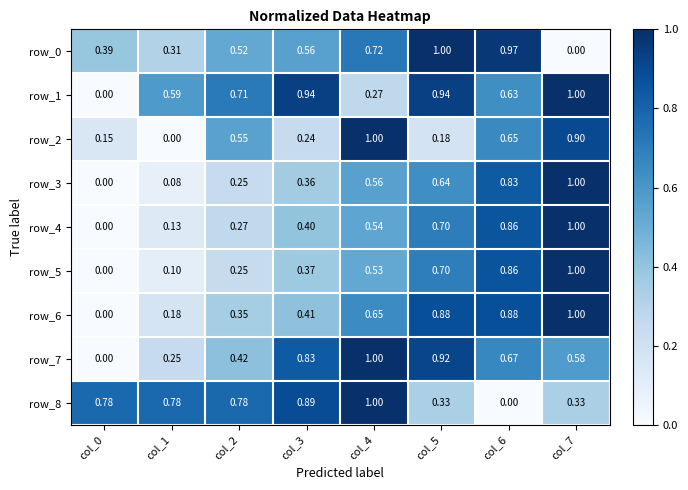

Count the number of categories in the chart.

8